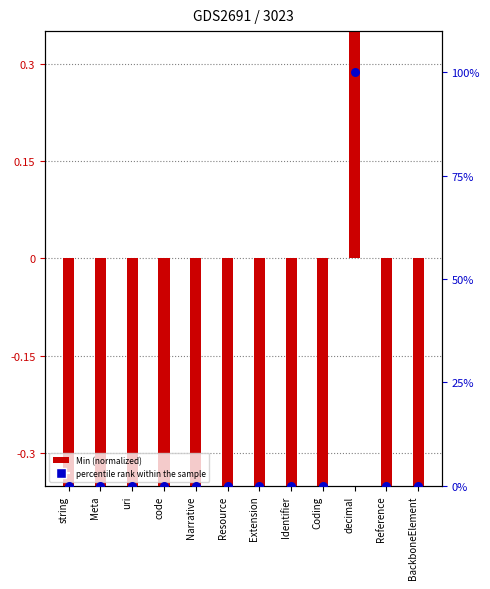

Which series has the largest total across all categories?

percentile rank within the sample